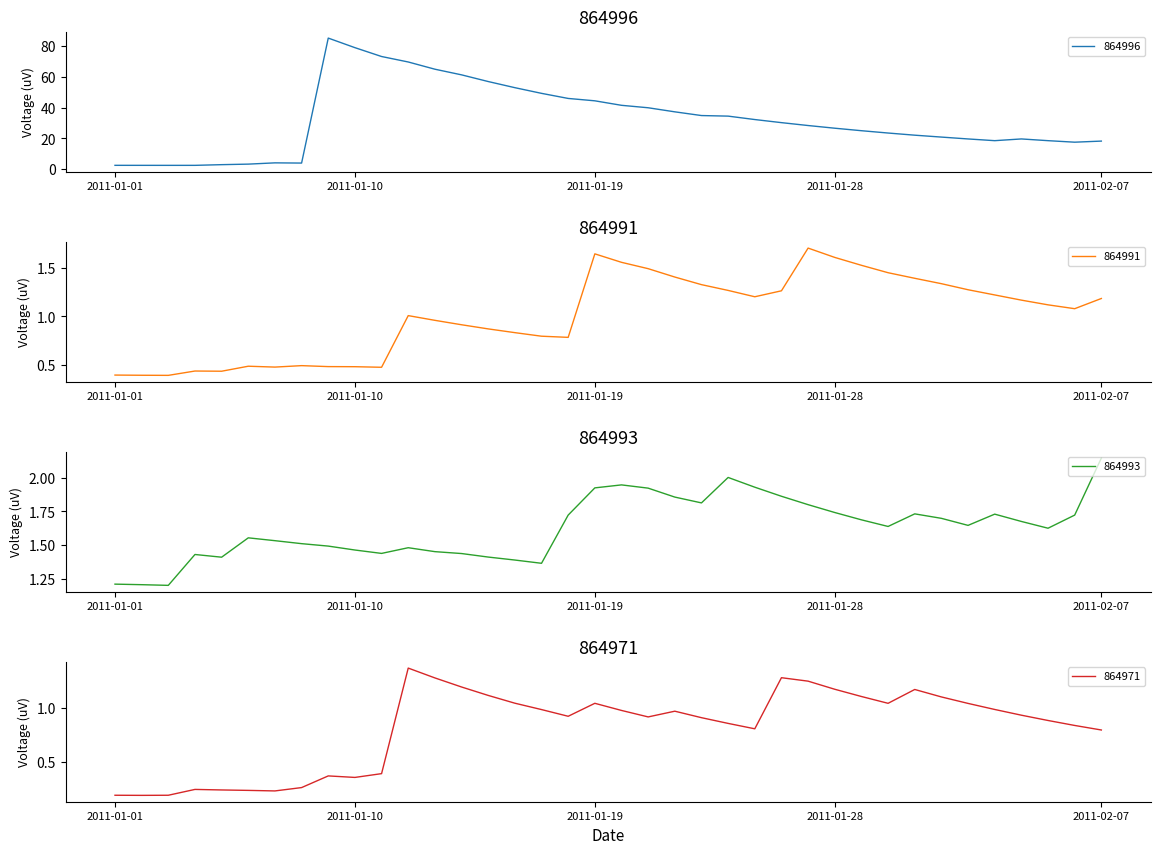

Which series ends up on top after the final intersection of 864991 and 864971?

864991